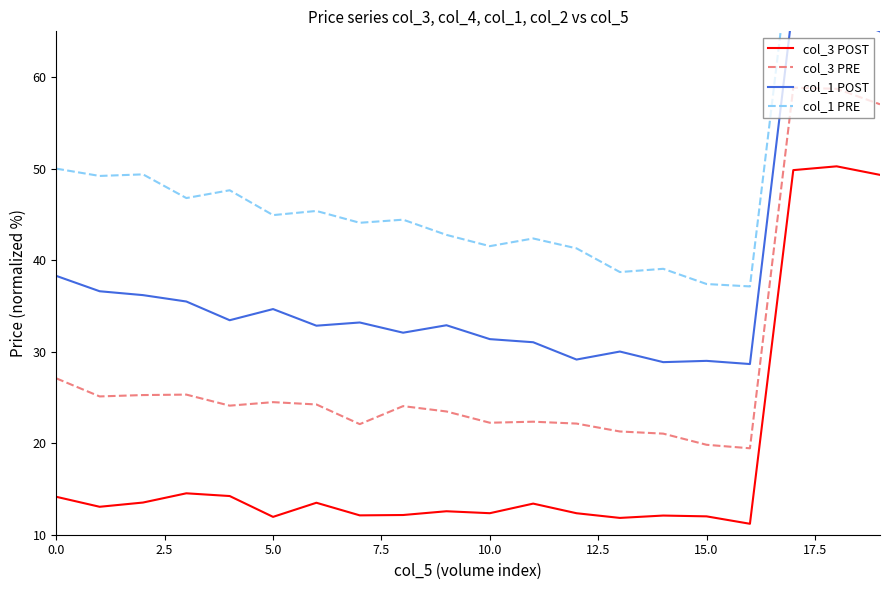

At which label does col_3 POST reach its minimum?

16